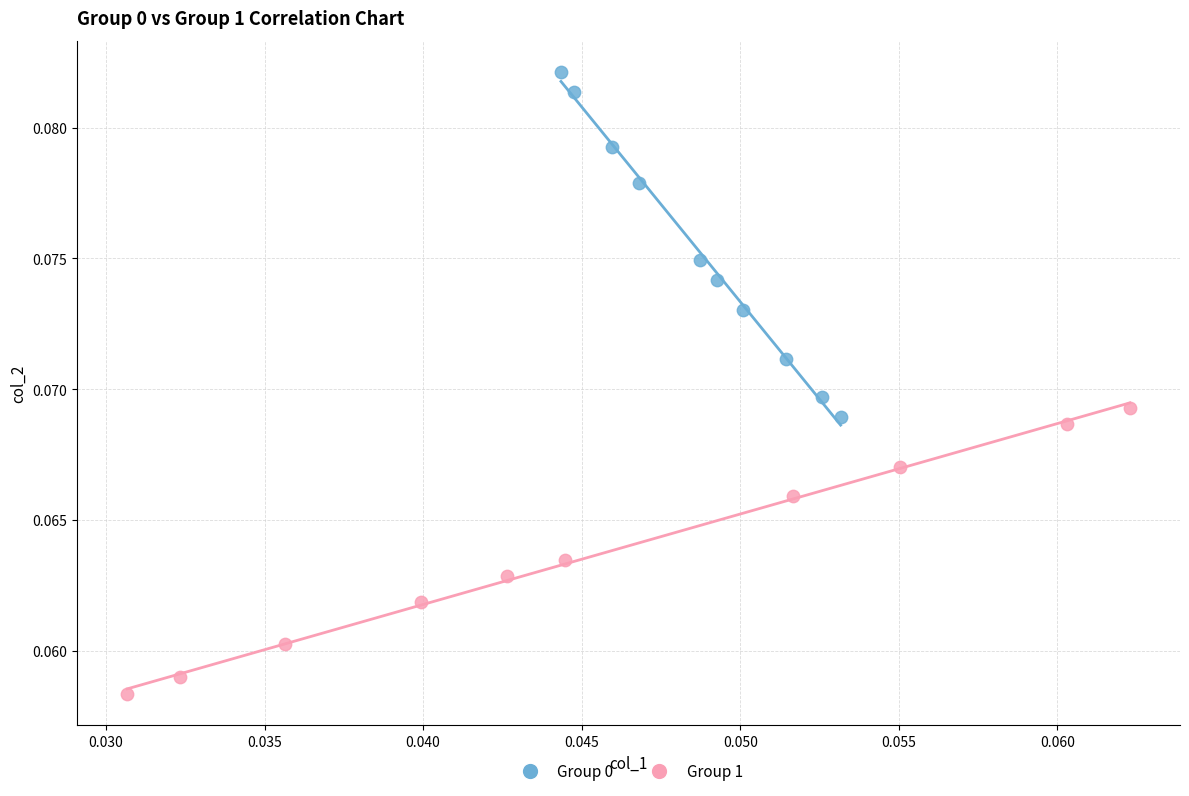

Which series reaches the maximum Y coordinate?

Group 0